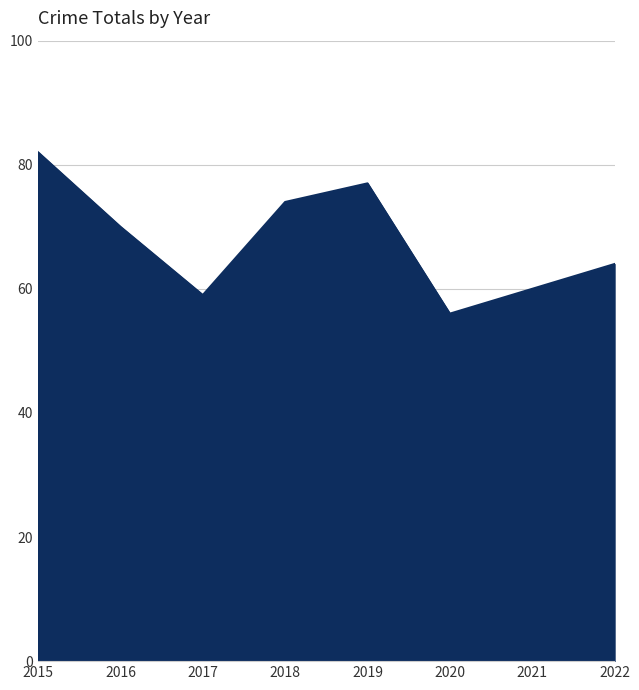

How many categories are shown in the chart?

8